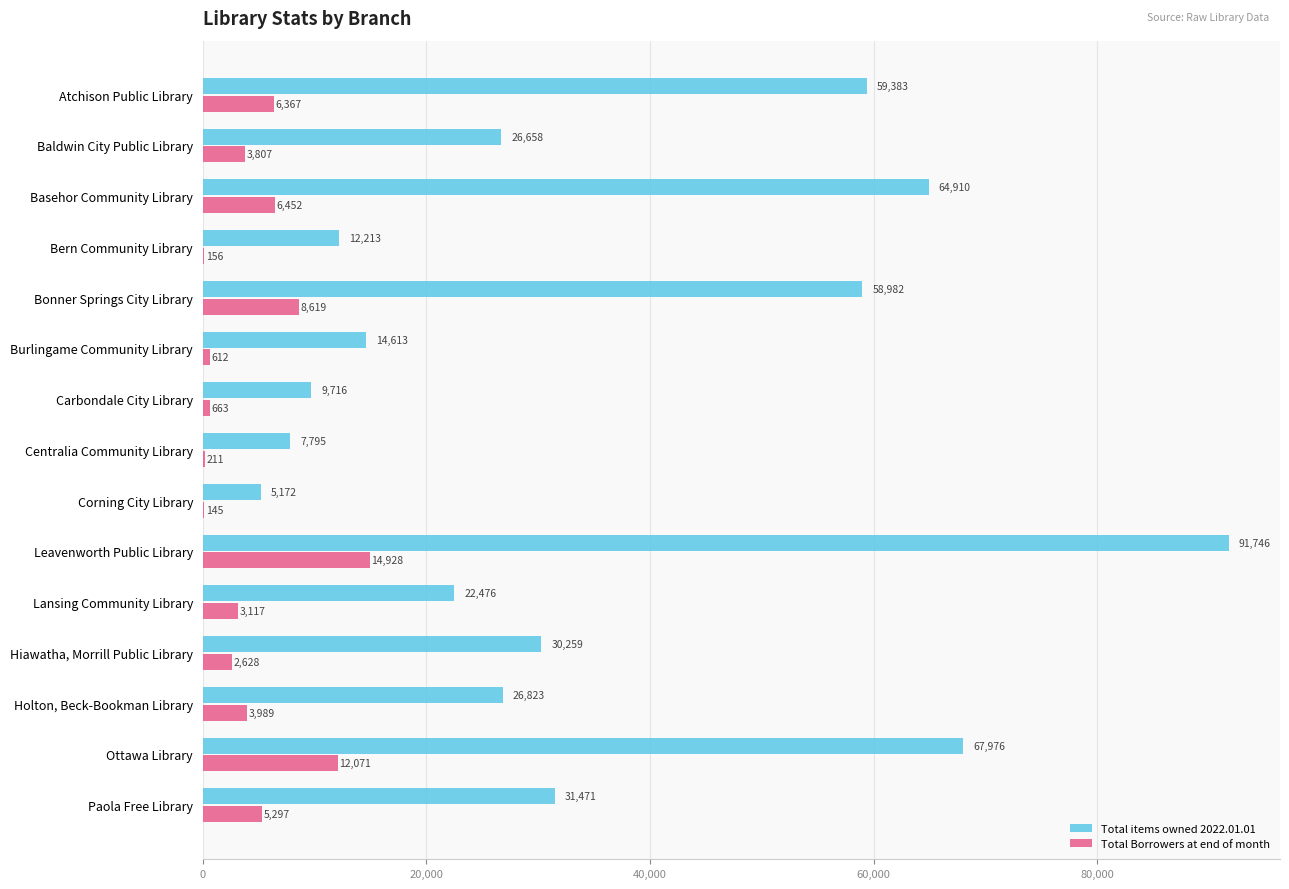

What is the sum of all Total Borrowers at end of month values?

69062